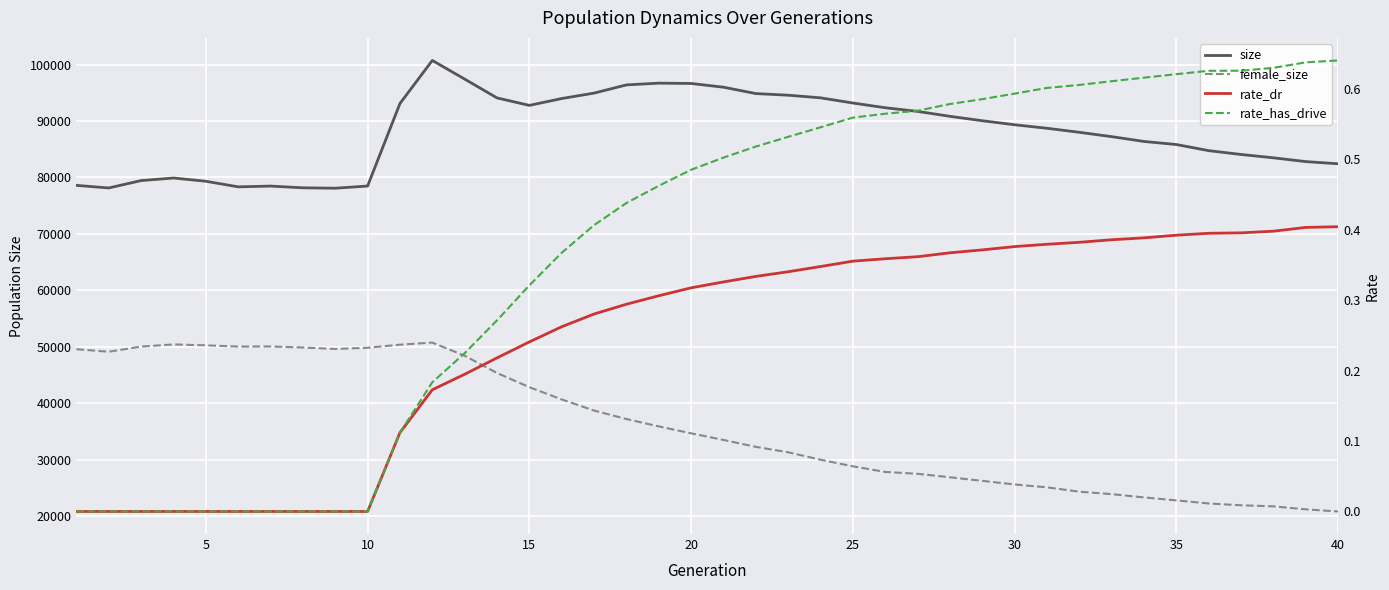

Is the value of female_size at 25 greater than the value of rate_dr at 36?

Yes